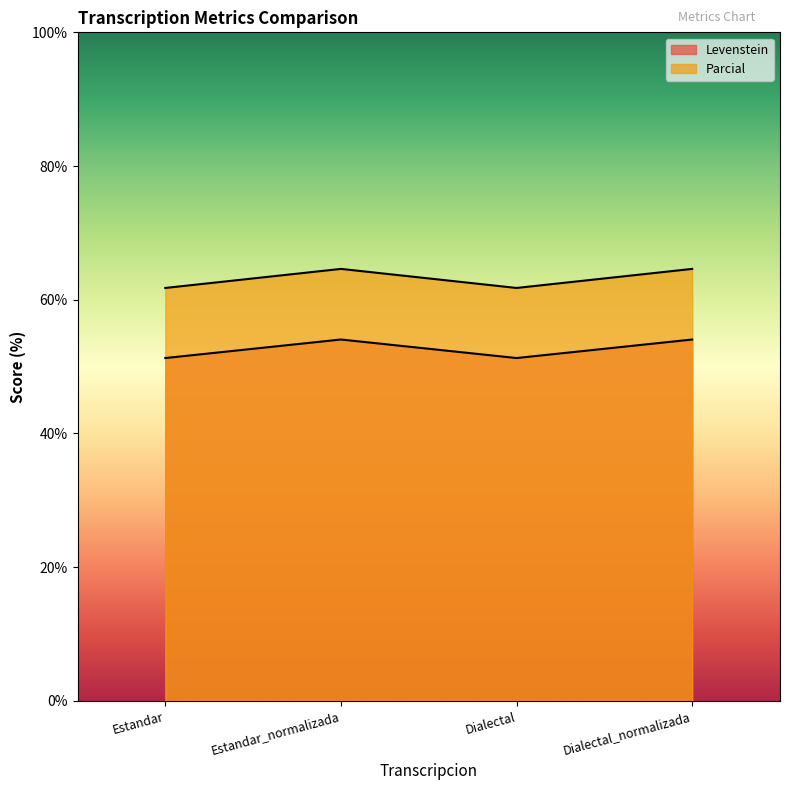

The Levenstein series shows 51.3 at Dialectal. True or false?

True